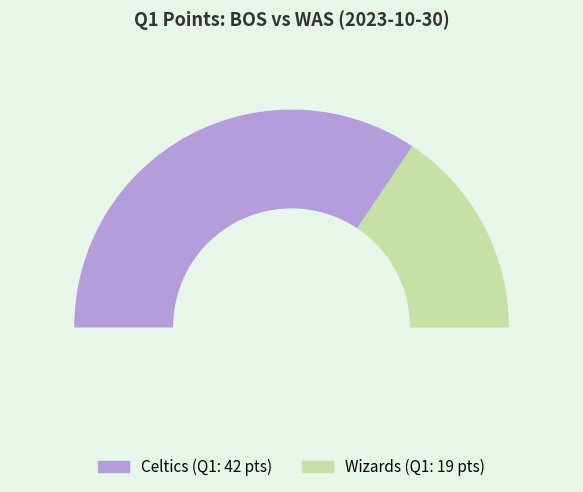

What percentage is the Celtics slice, to the nearest percent?

69%